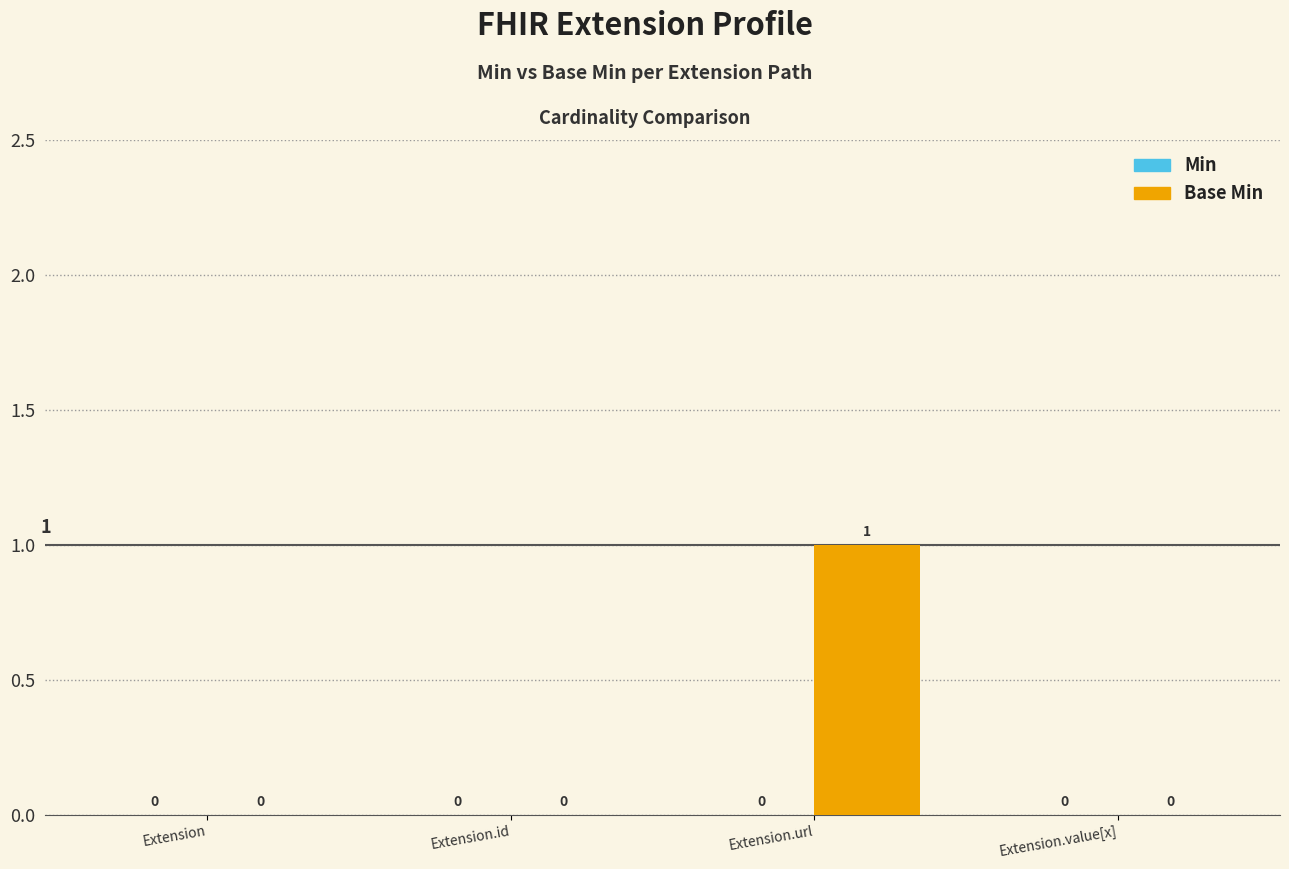

How many values are between 0 and 1?

4